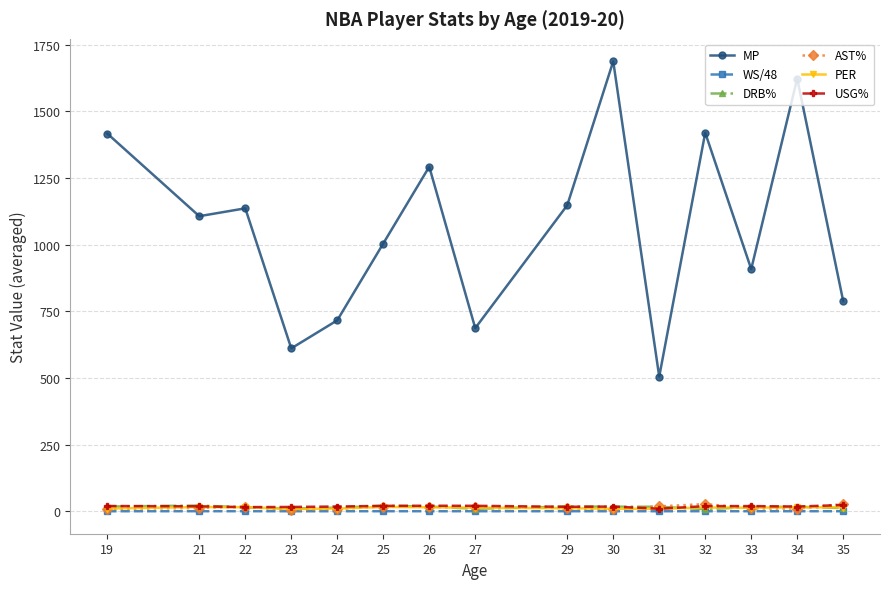

What is the value of the MP point at the 3rd from the left?

1136.5